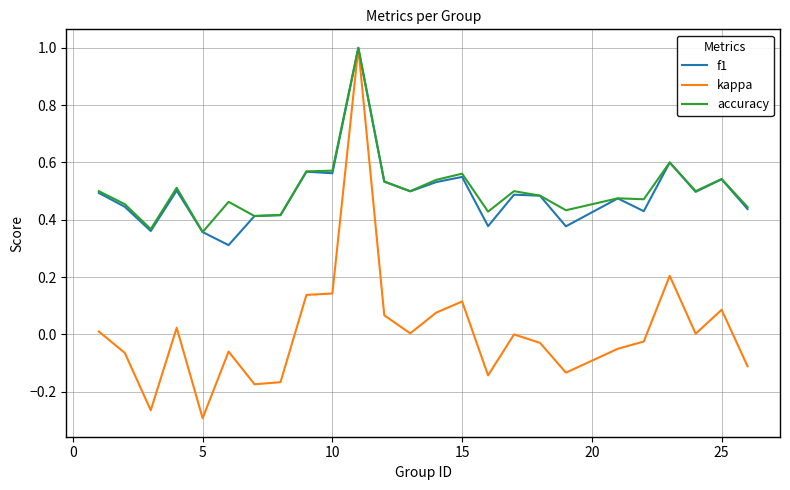

What is the greatest value displayed?

1.0